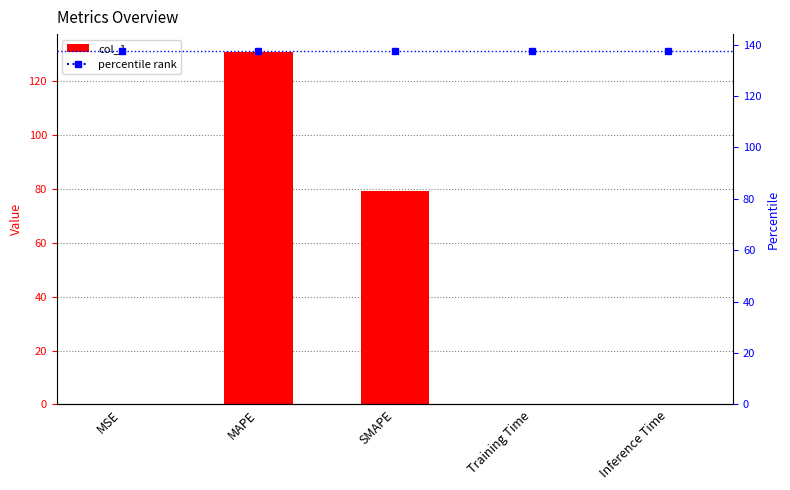

Reading right to left, list all the values displayed in this chart.

0.0	0.0	79.1	131.0	0.0